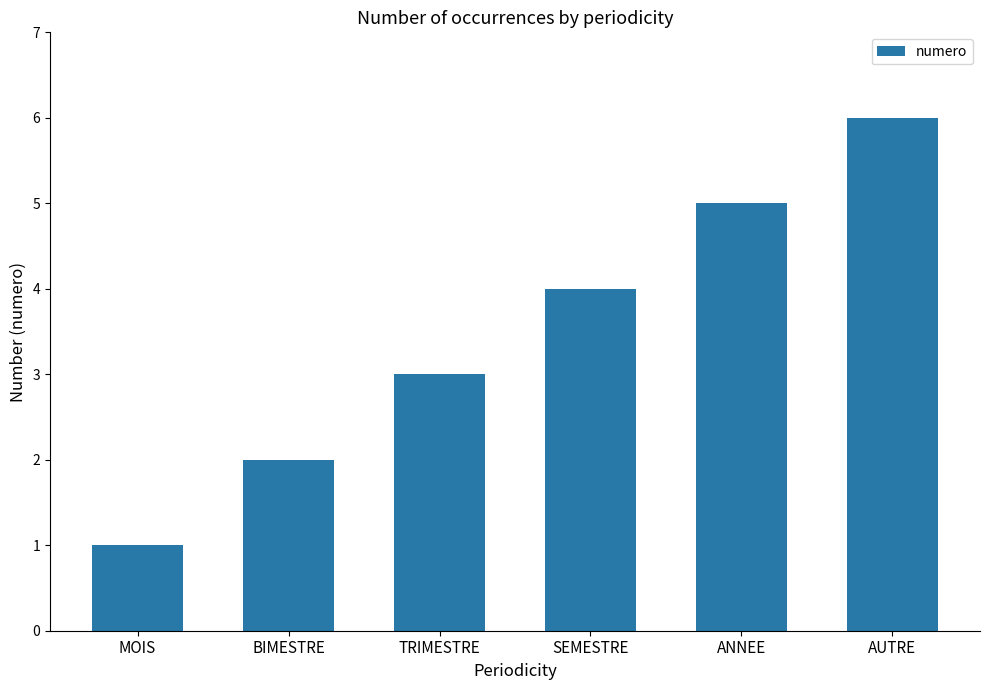

Rank the categories by value from lowest to highest.

MOIS, BIMESTRE, TRIMESTRE, SEMESTRE, ANNEE, AUTRE